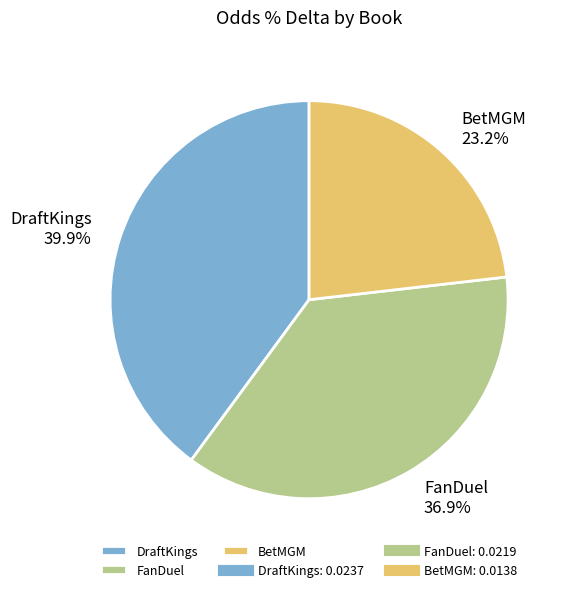

What percentage is the DraftKings slice, to the nearest percent?

40%